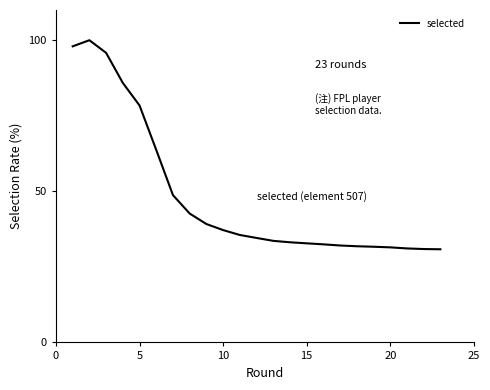

What is the greatest value displayed?

100.0